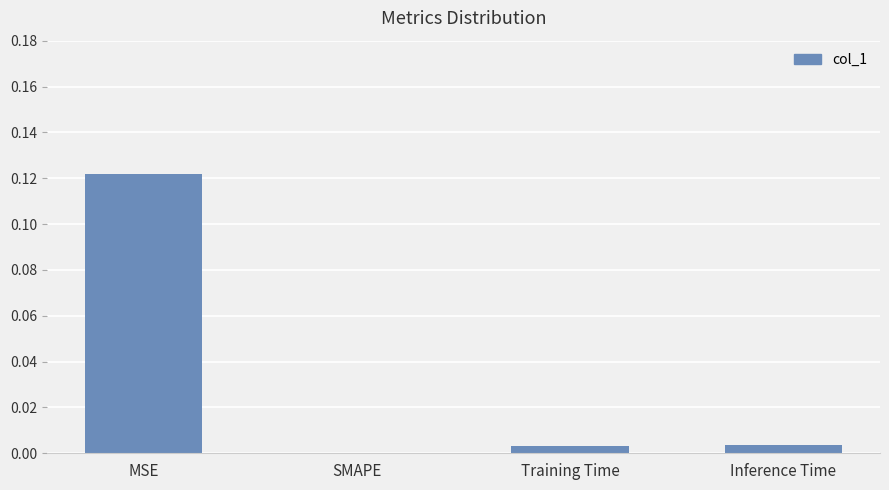

Between MSE and Training Time, which is larger?

MSE